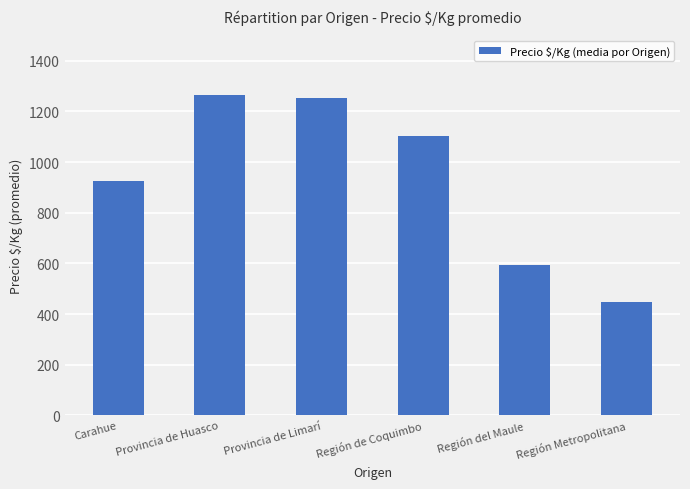

What is the difference between the maximum and minimum values?

815